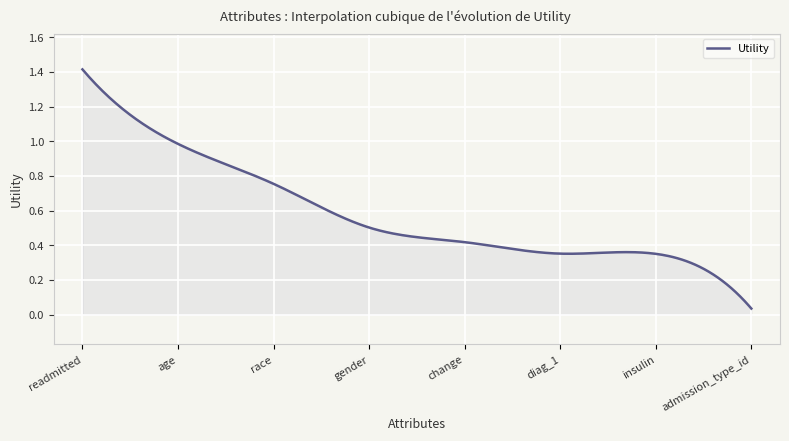

List the labels in order of value, smallest first.

8, 7, 6, 5, 4, 3, 2, 1